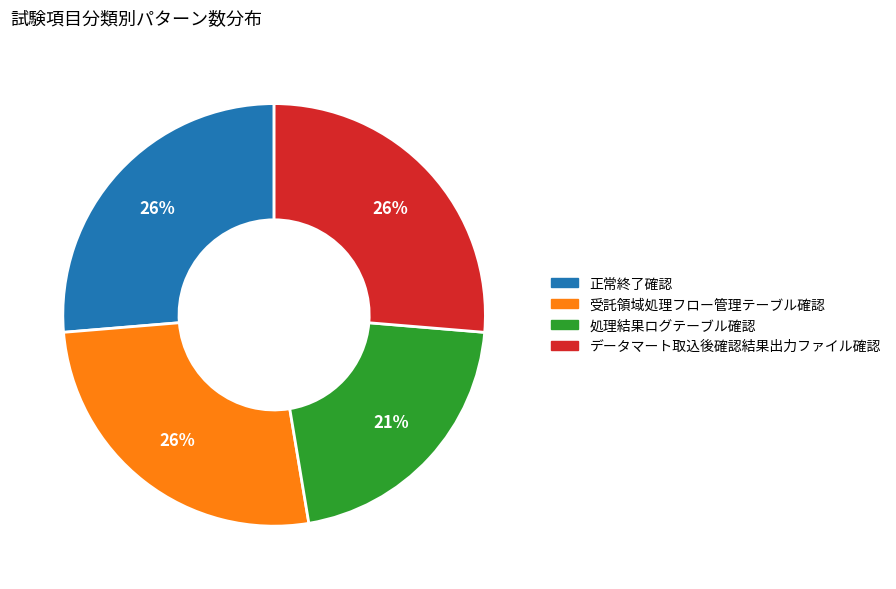

Do 正常終了確認 and データマート取込後確認結果出力ファイル確認 together represent more than half of the pie?

Yes